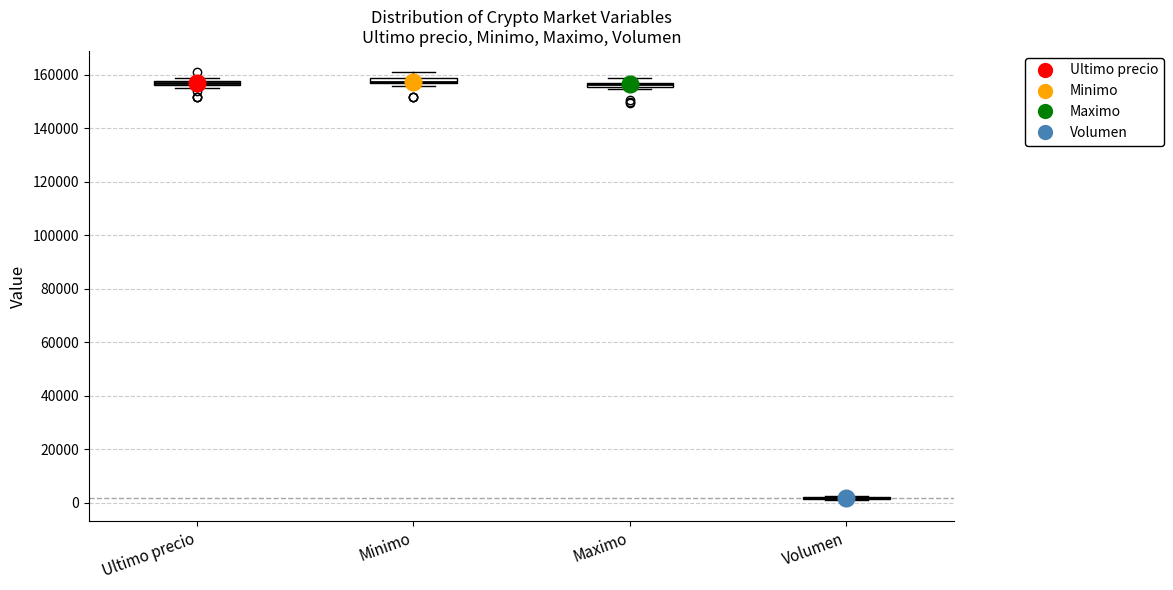

Where is the upper edge of the box for Ultimo precio on the y-axis? The values are not printed on the chart, so give them approximately, as read against the axis.

158000